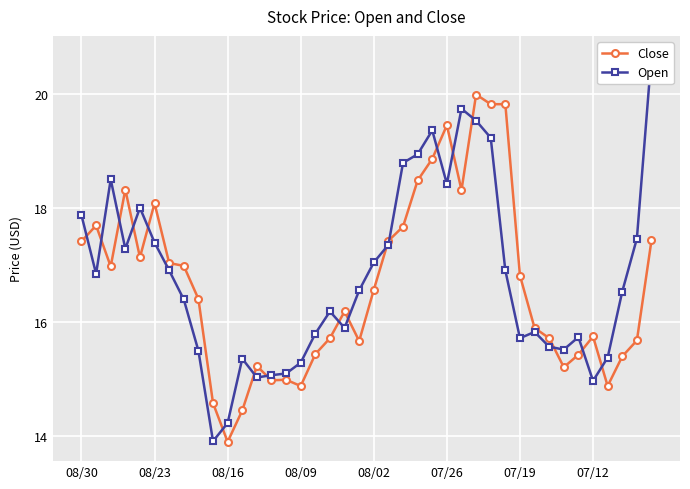

How many categories are shown in the chart?

40